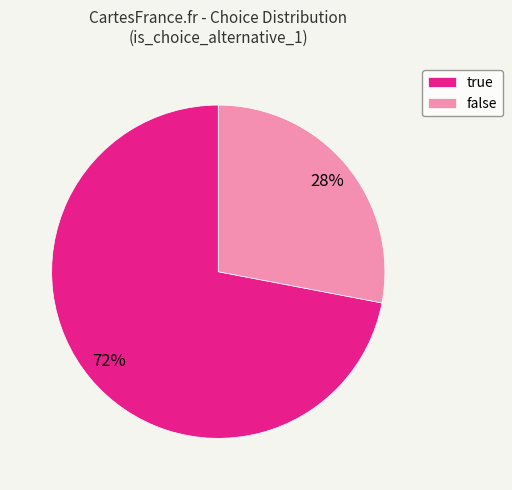

Approximately how many times larger is the value at true compared to false?

2.6